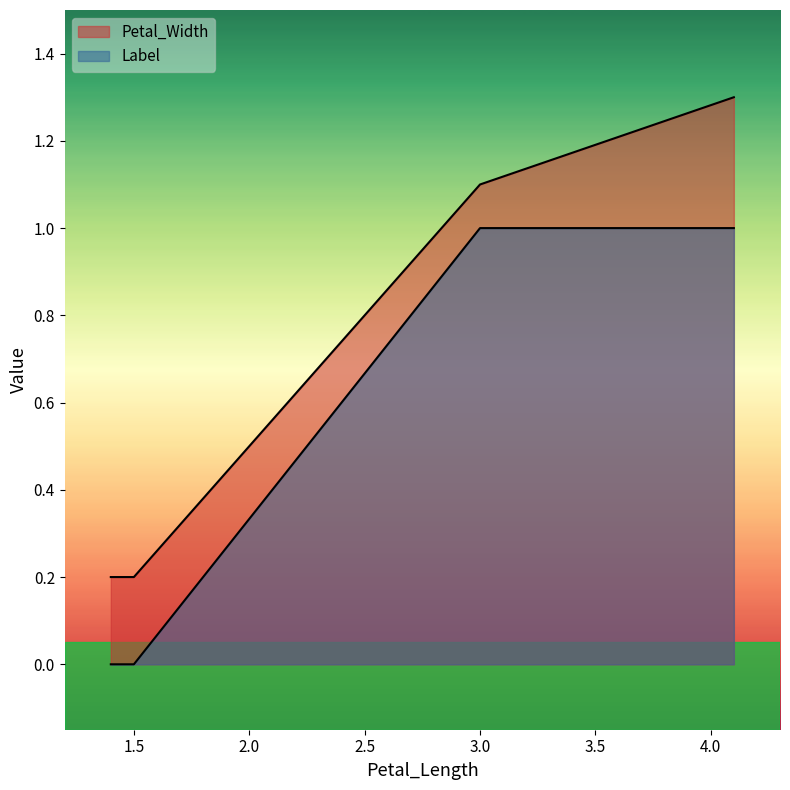

What are all the series names shown in the legend?

Petal_Width, Label